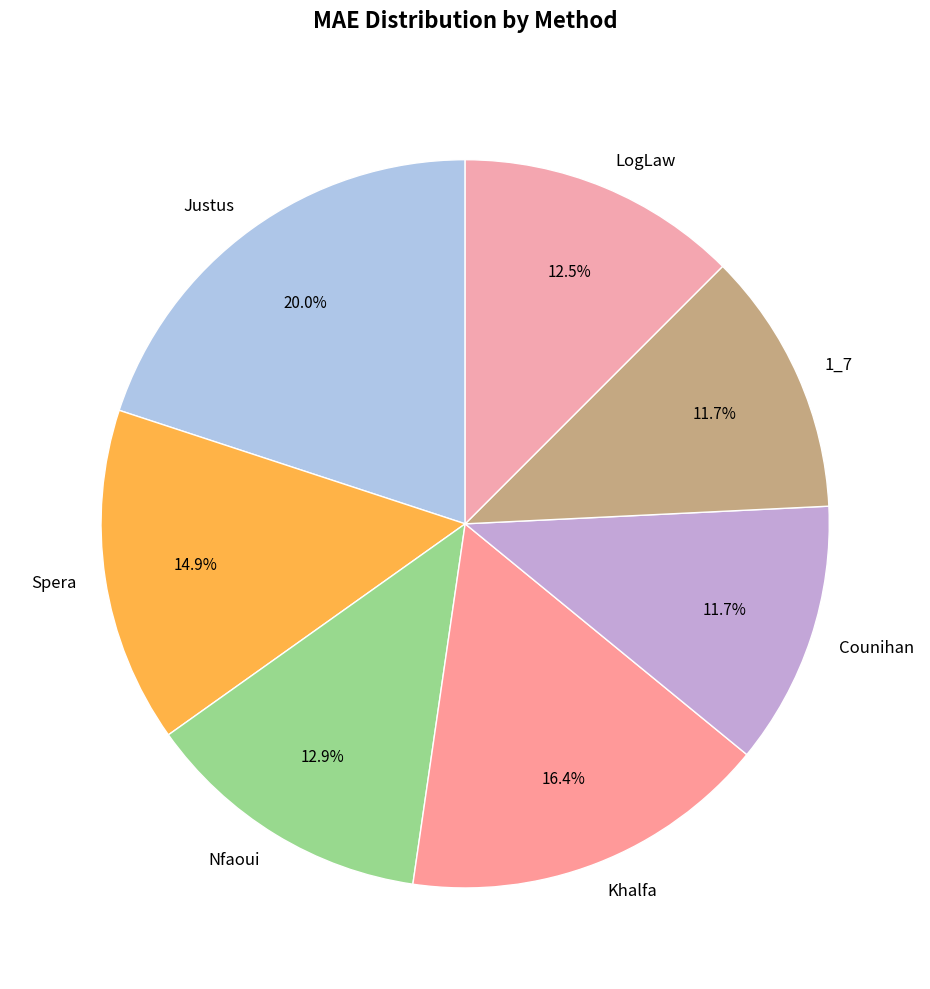

Which slice is the largest?

Justus